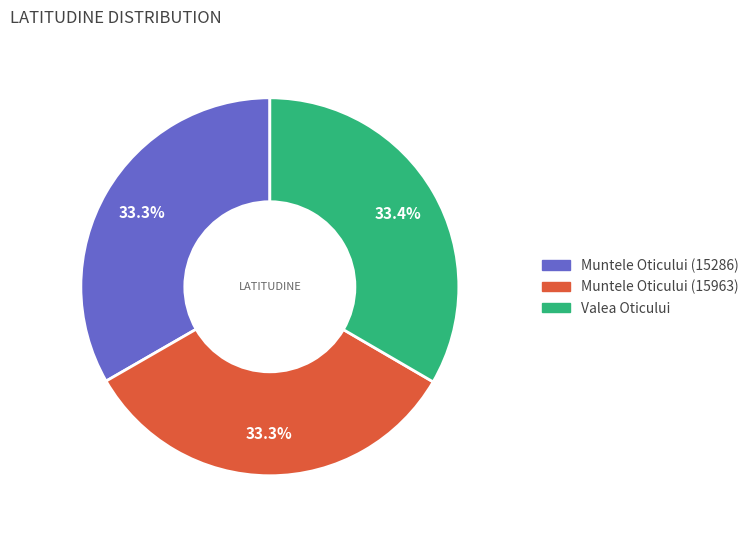

To the nearest percent, what is the combined percentage of Muntele Oticului (15963) and Muntele Oticului (15286)?

67%